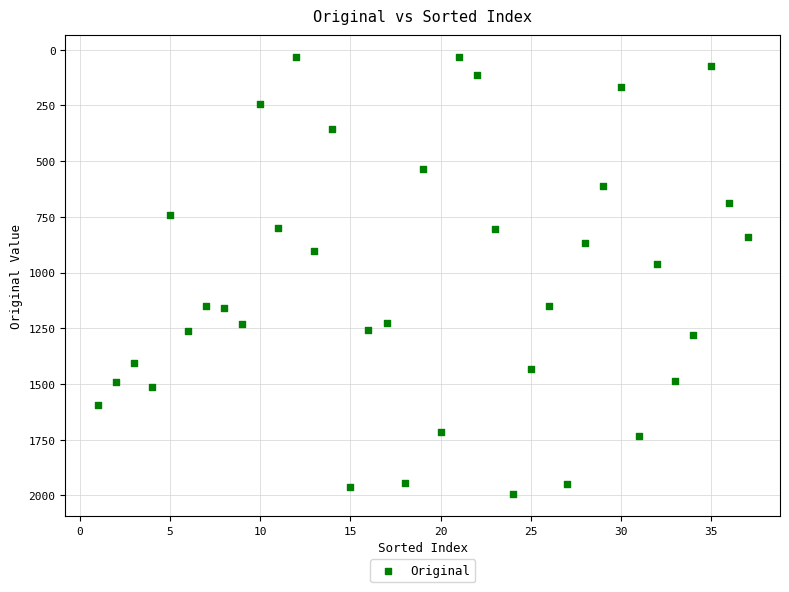

What is the range of X values (max minus min)?

36